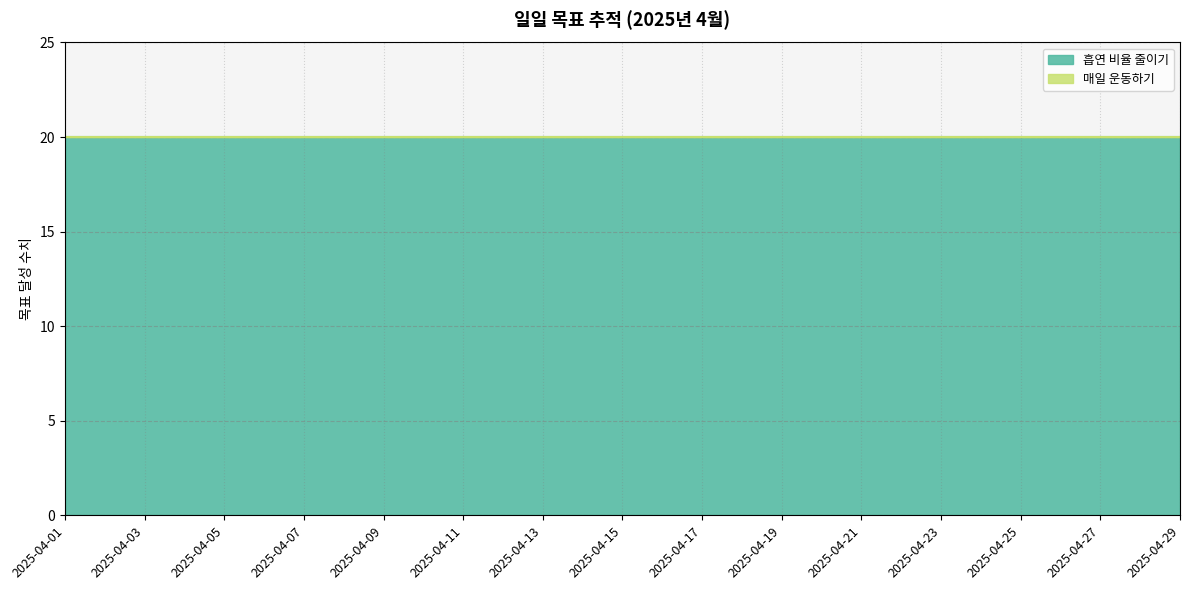

At which category is the sum across all series the highest?

2025-04-01